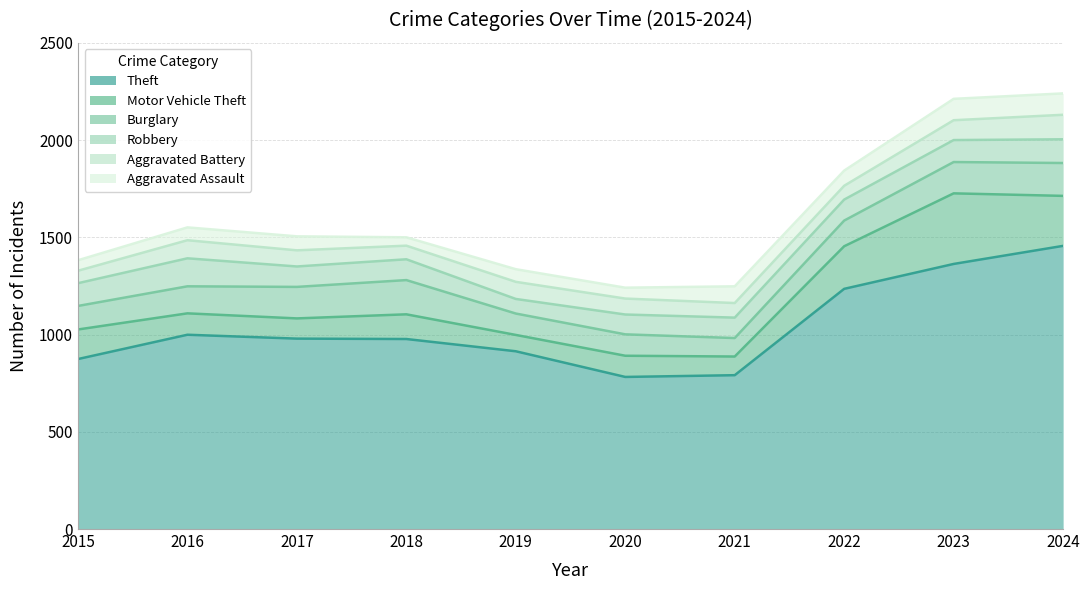

What is the average value of the Theft series?

1037